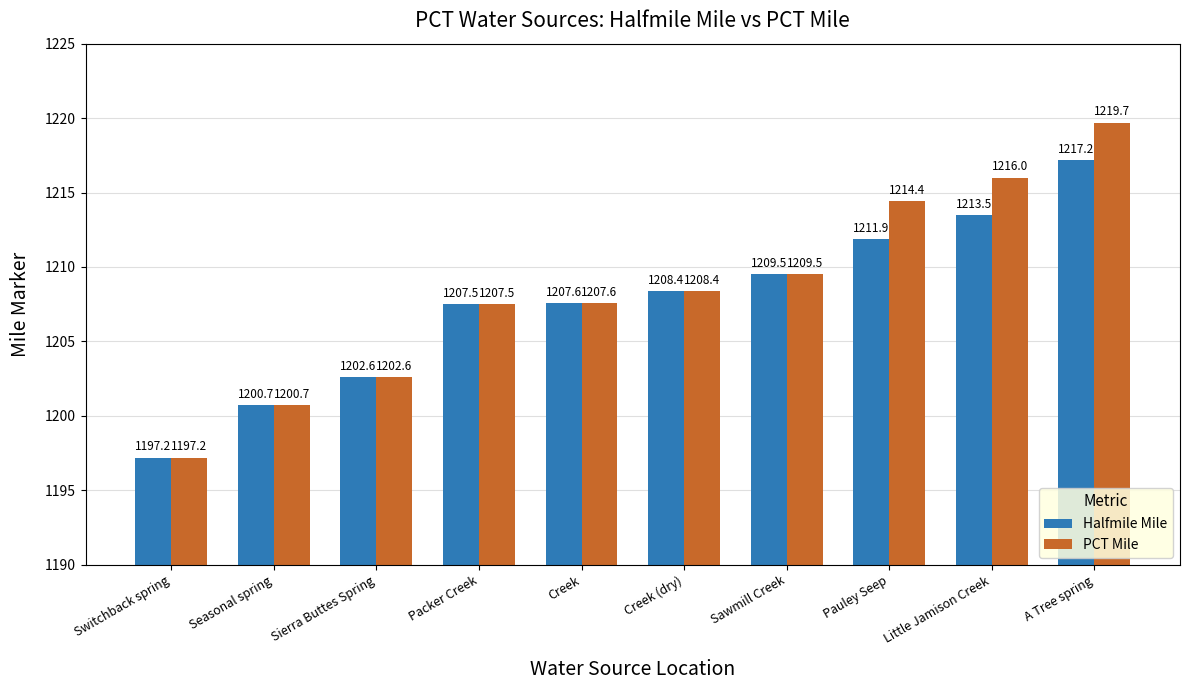

True or false: PCT Mile has a value of 1214.4 at Pauley Seep.

True